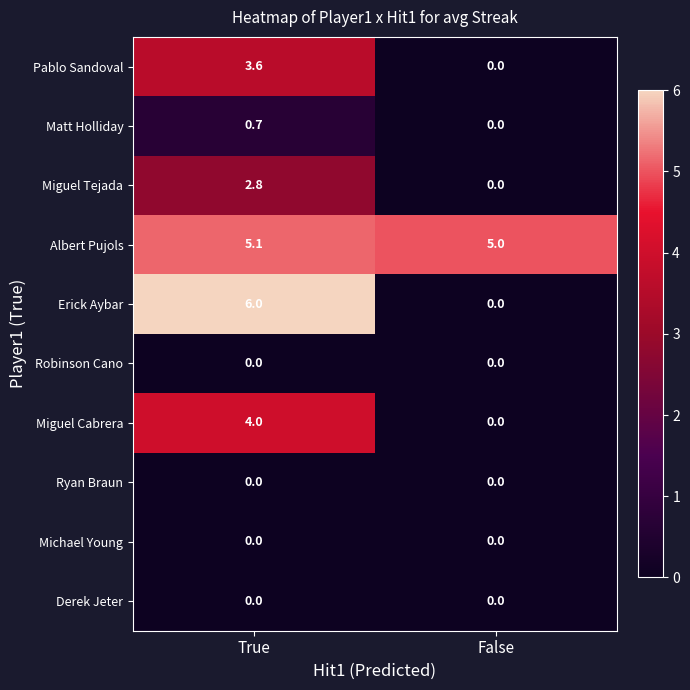

What is the difference between the Pablo Sandoval values at False and True?

3.6